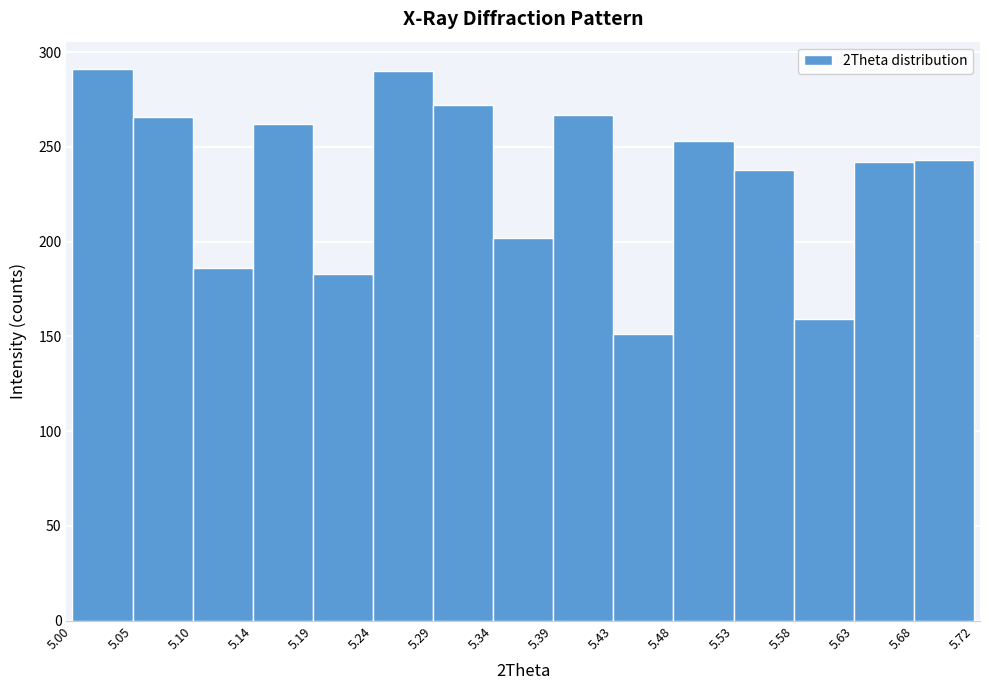

Reading left to right, list every bar in this chart as the range it spans on the x-axis followed by its height. The values are not printed on the chart, so give them approximately, as read against the axis.

5.00 to 5.05: 290
5.05 to 5.10: 265
5.10 to 5.14: 185
5.14 to 5.19: 260
5.19 to 5.24: 185
5.24 to 5.29: 290
5.29 to 5.34: 270
5.34 to 5.39: 200
5.39 to 5.43: 265
5.43 to 5.48: 150
5.48 to 5.53: 255
5.53 to 5.58: 240
5.58 to 5.63: 160
5.63 to 5.68: 240
5.68 to 5.72: 245